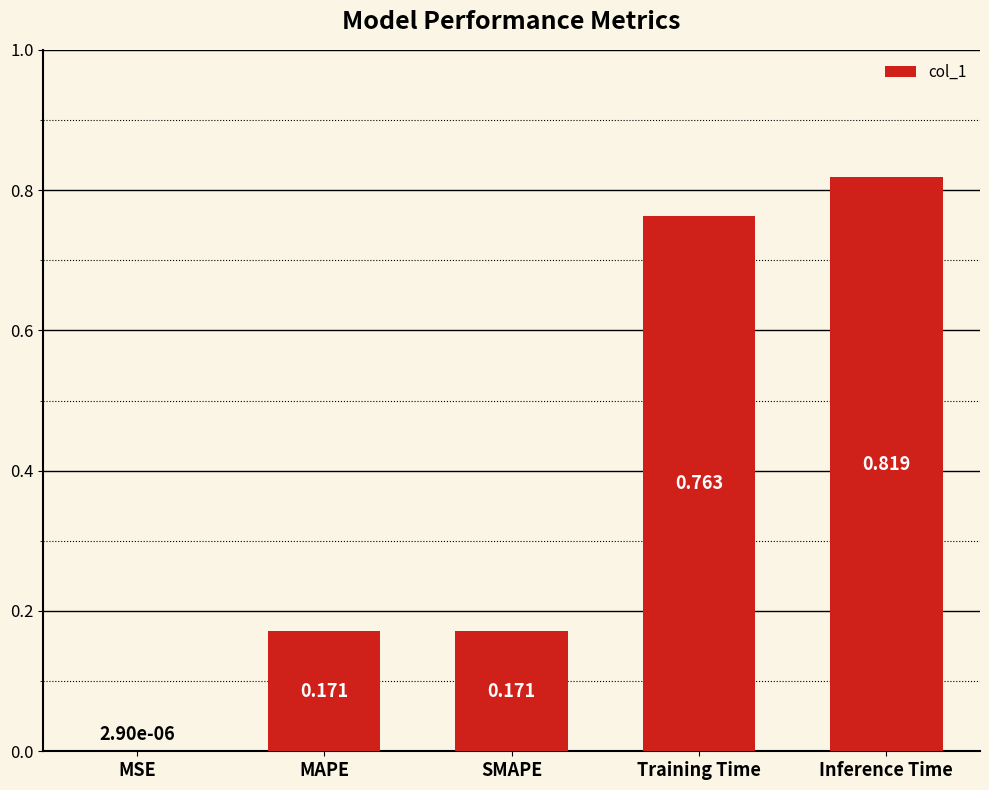

Which label corresponds to the largest value in the chart?

Inference Time